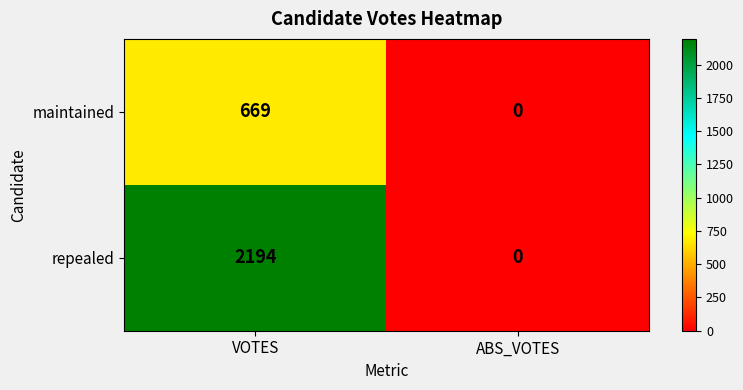

The value of repealed at ABS_VOTES is 0. True or false?

True